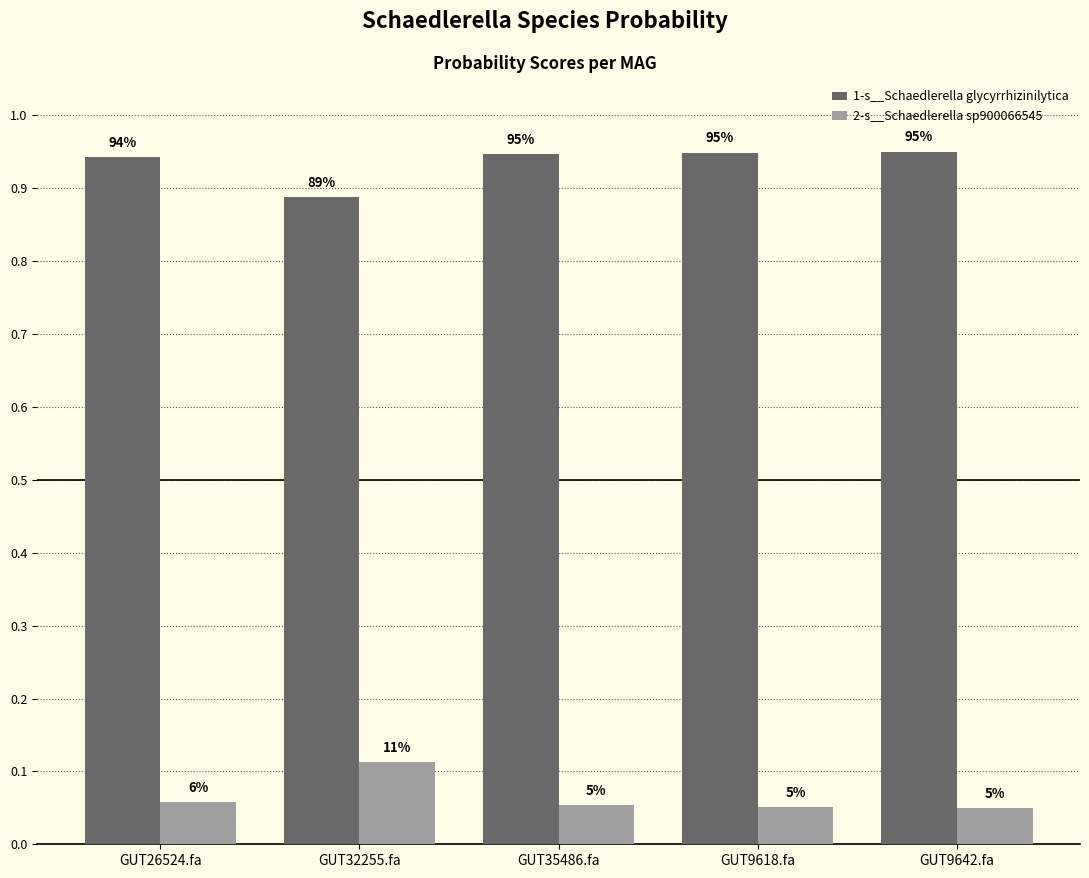

Read the 2-s__Schaedlerella sp900066545 value at GUT32255.fa.

0.1